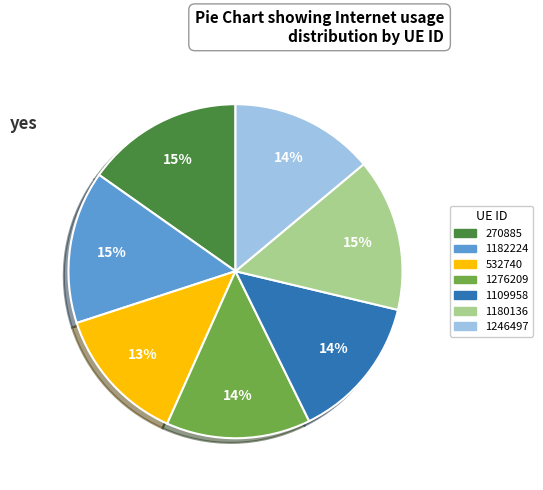

To the nearest percent, what percentage of the pie is 1180136?

15%